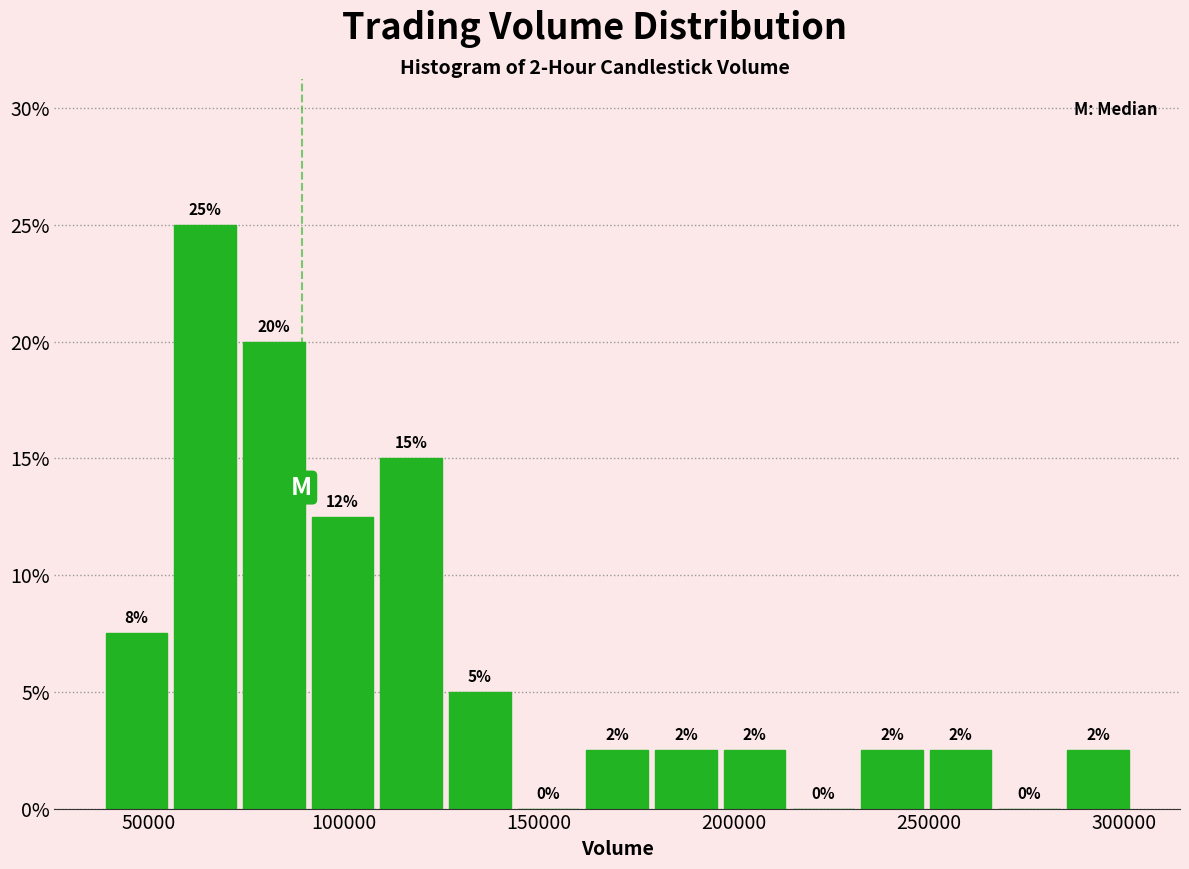

Around what value on the x-axis is the tallest bar? Give the approximate position of its centre, as read against the axis.

65000